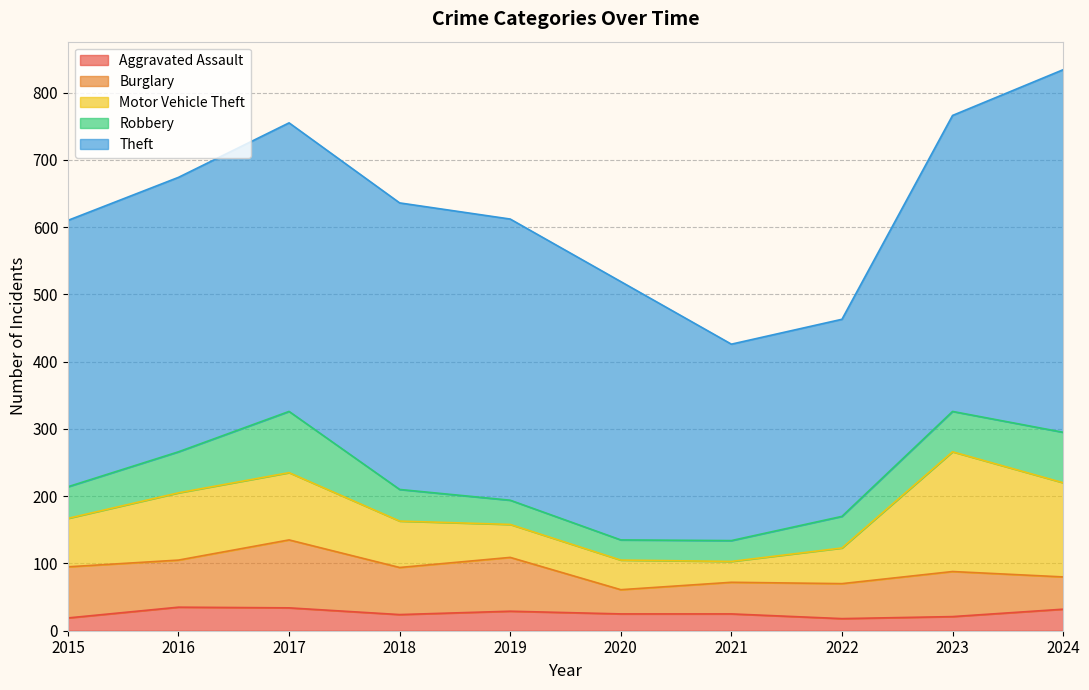

Reading right to left, what are all the values shown in this chart?

Aggravated Assault: 32	21	18	25	25	29	24	34	35	19
Burglary: 48	67	52	47	36	80	70	101	70	76
Motor Vehicle Theft: 140	178	53	31	44	49	69	100	100	72
Robbery: 75	60	47	31	30	36	47	91	61	47
Theft: 539	440	293	292	384	418	426	429	408	396